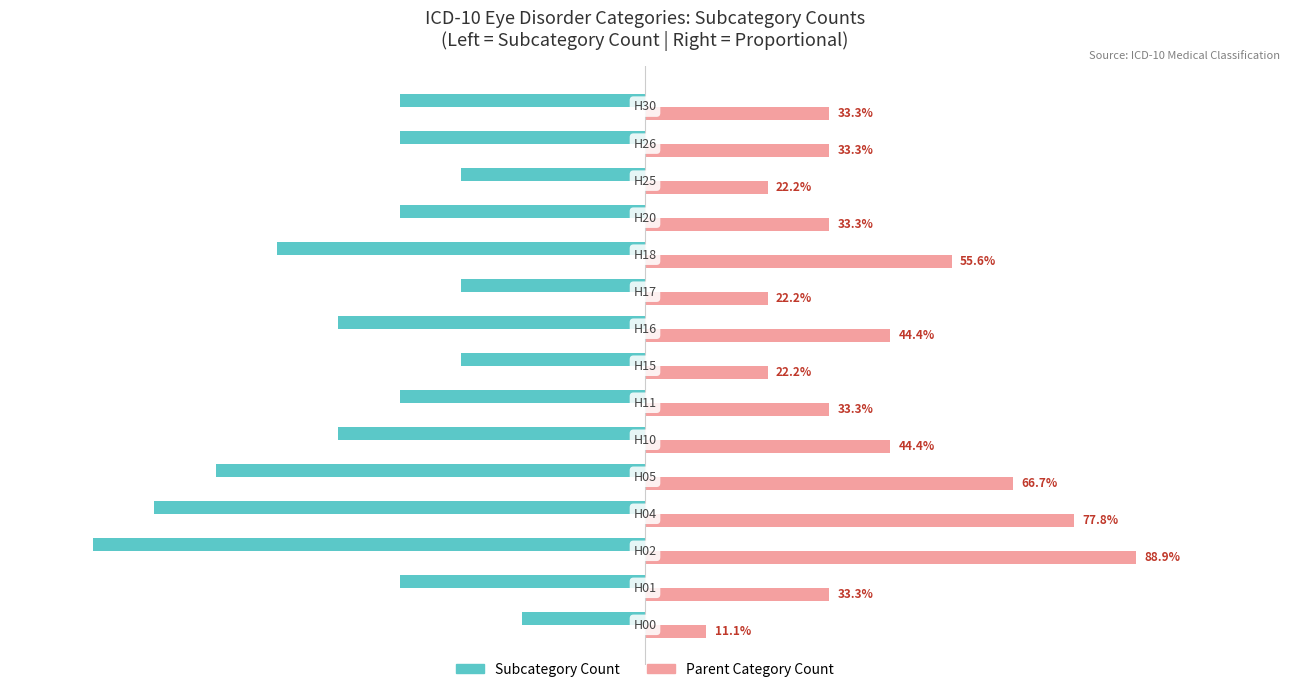

The Parent Category Count (Right) series shows 17.6 at 11. True or false?

False